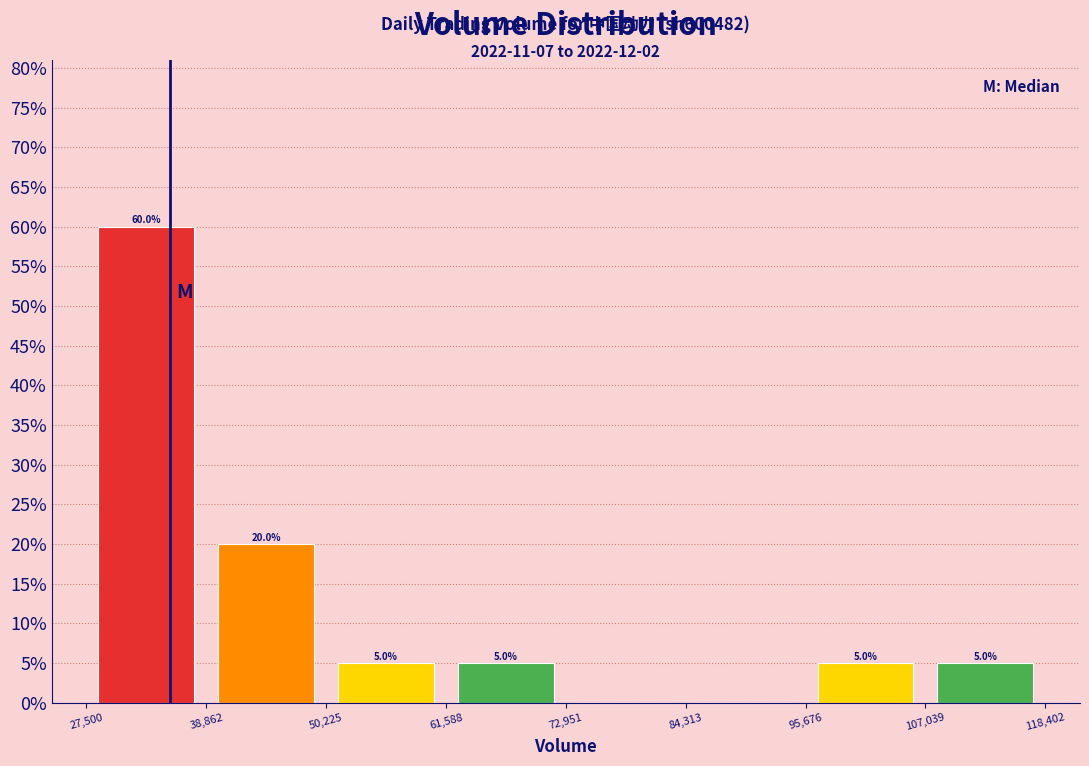

Over which range of the x-axis is the bar tallest?

27,500 to 38,862